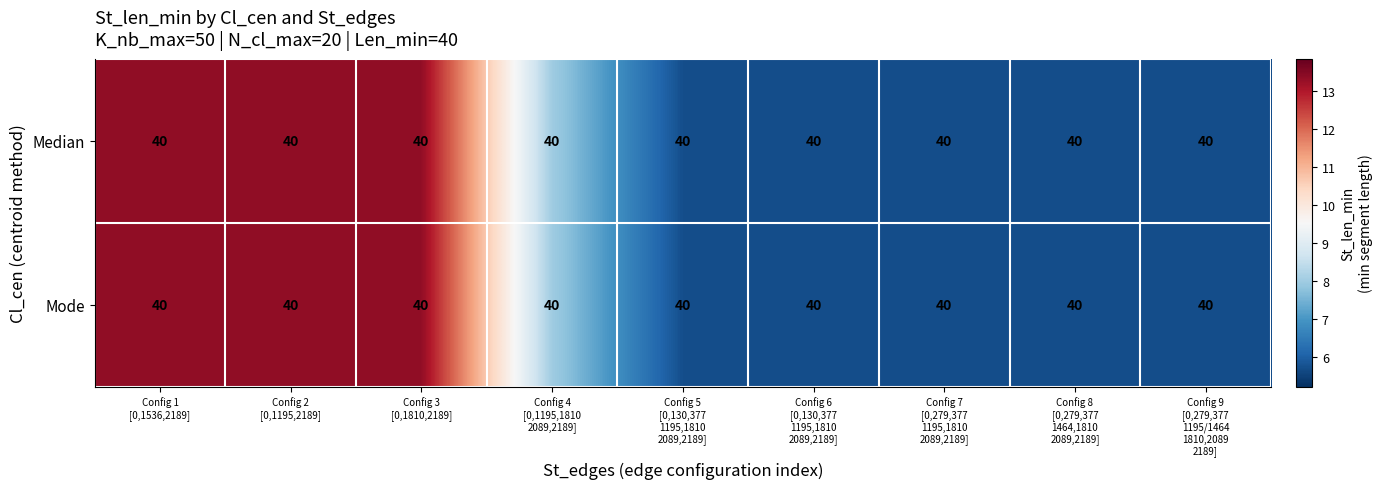

What is the greatest value displayed?

13.3